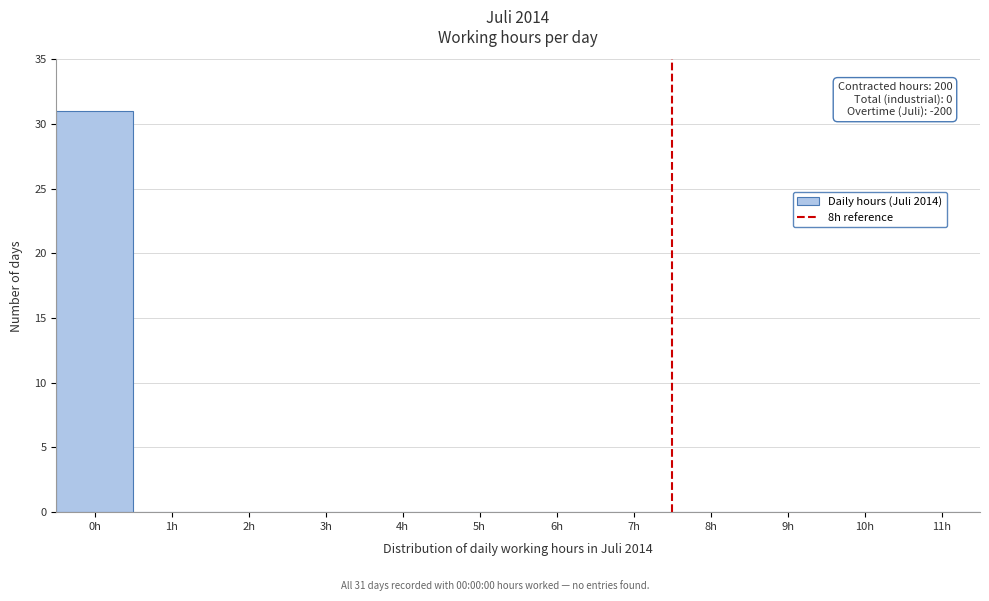

Reading right to left, extract all data points from this chart.

11h=0	10h=0	9h=0	8h=0	7h=0	6h=0	5h=0	4h=0	3h=0	2h=0	1h=0	0h=31